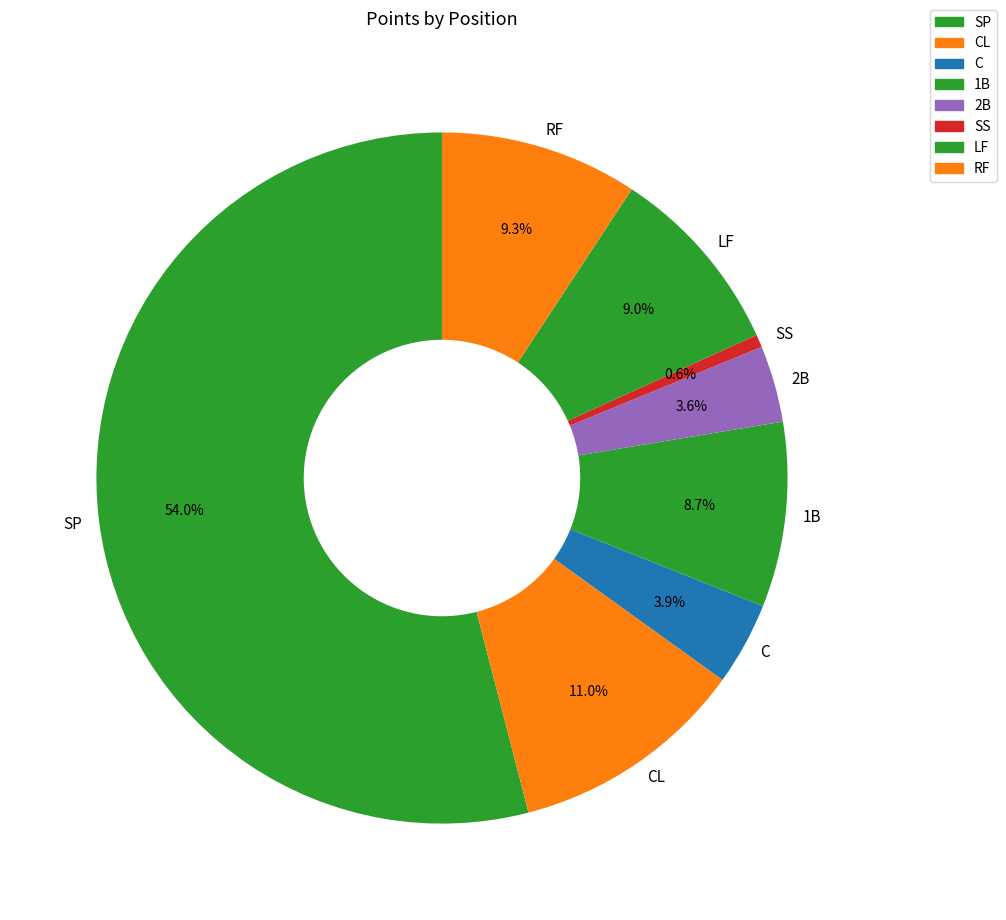

To the nearest percent, what portion does C represent?

4%